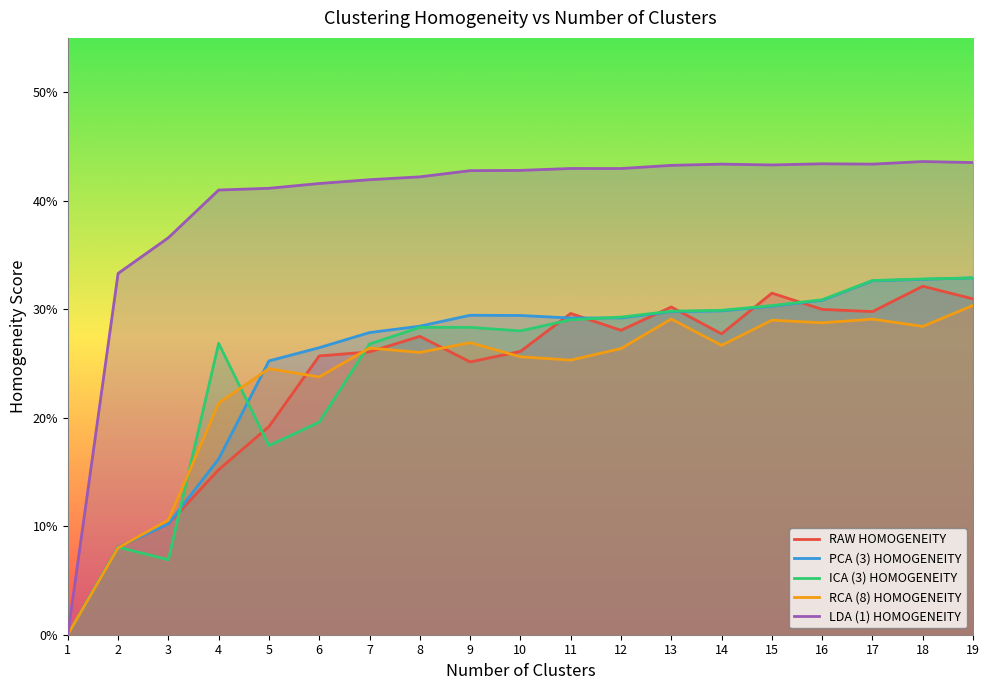

How many times do ICA (3) HOMOGENEITY and RCA (8) HOMOGENEITY cross each other?

4